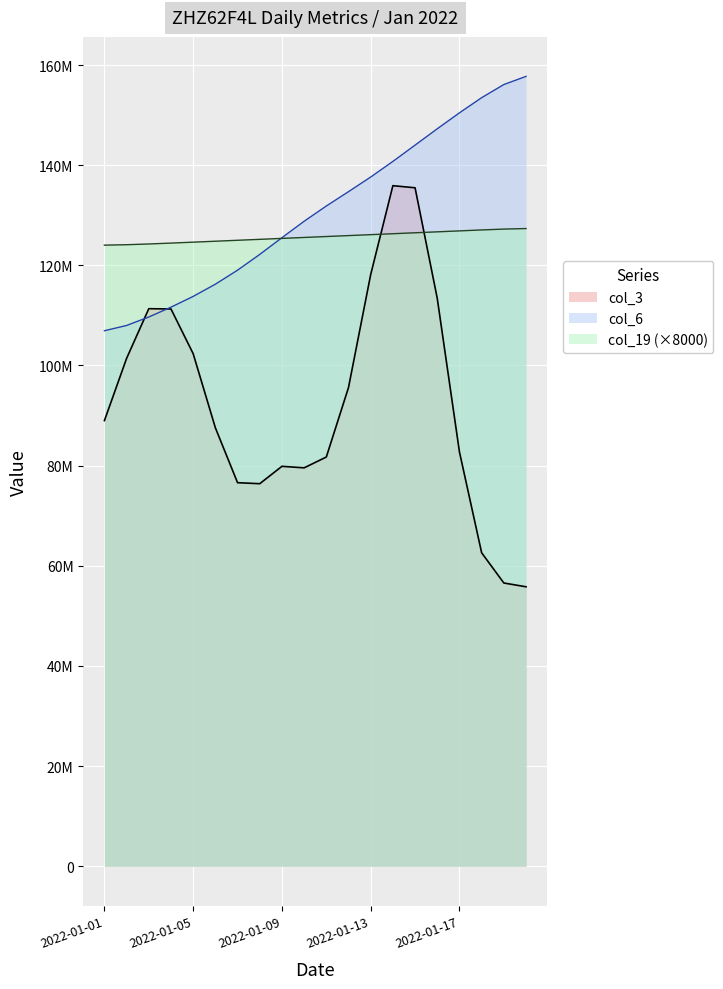

What are all the series names shown in the legend?

col_3, col_6, col_19 (×8000)